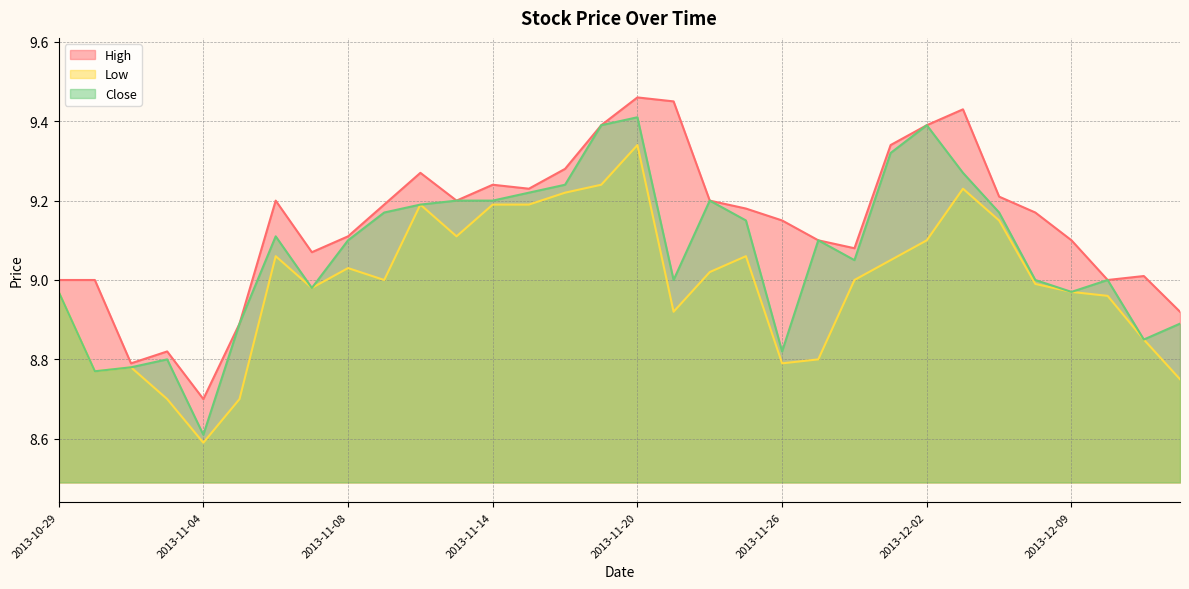

At which label does Low first exceed 9?

2013-11-06